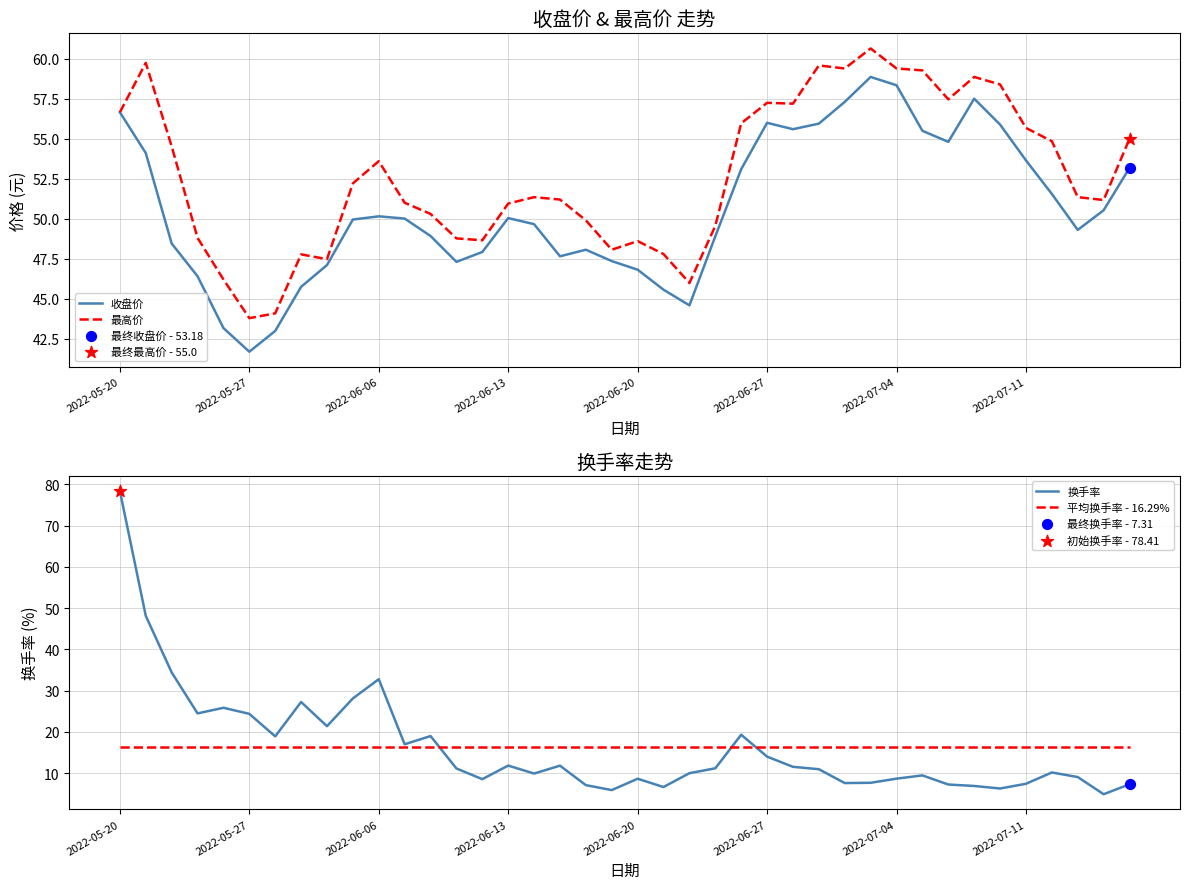

What is the total value across all series at 16?

127.2